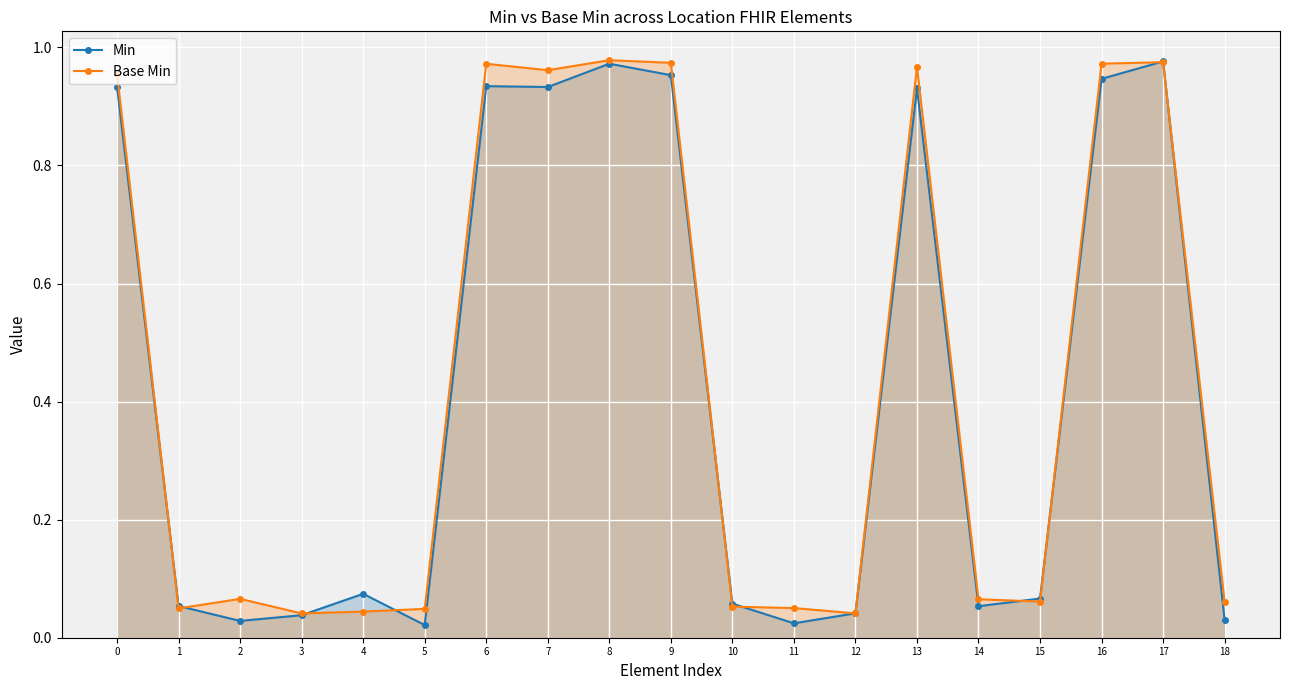

True or false: Base Min and Min cross at least once.

True